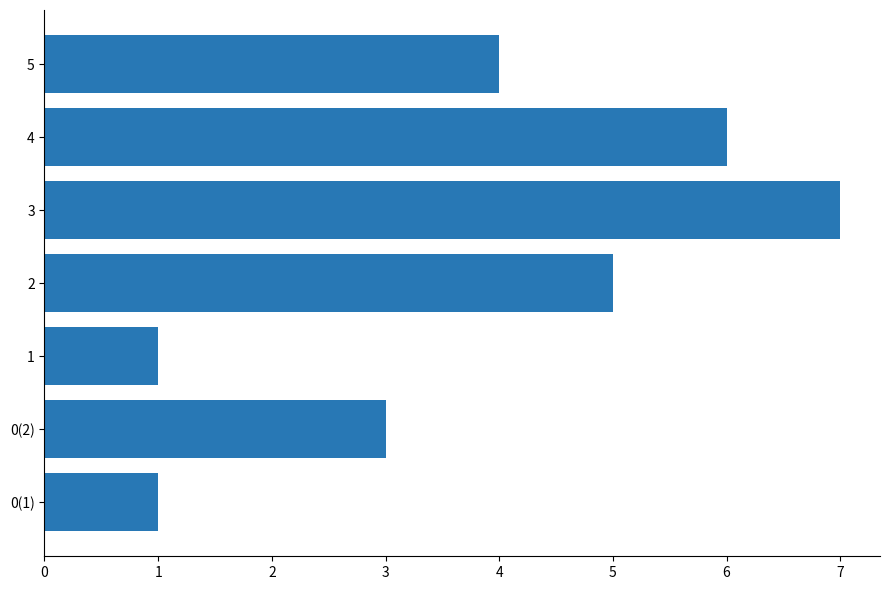

Between 0(1) and 0(2), which is larger?

0(2)